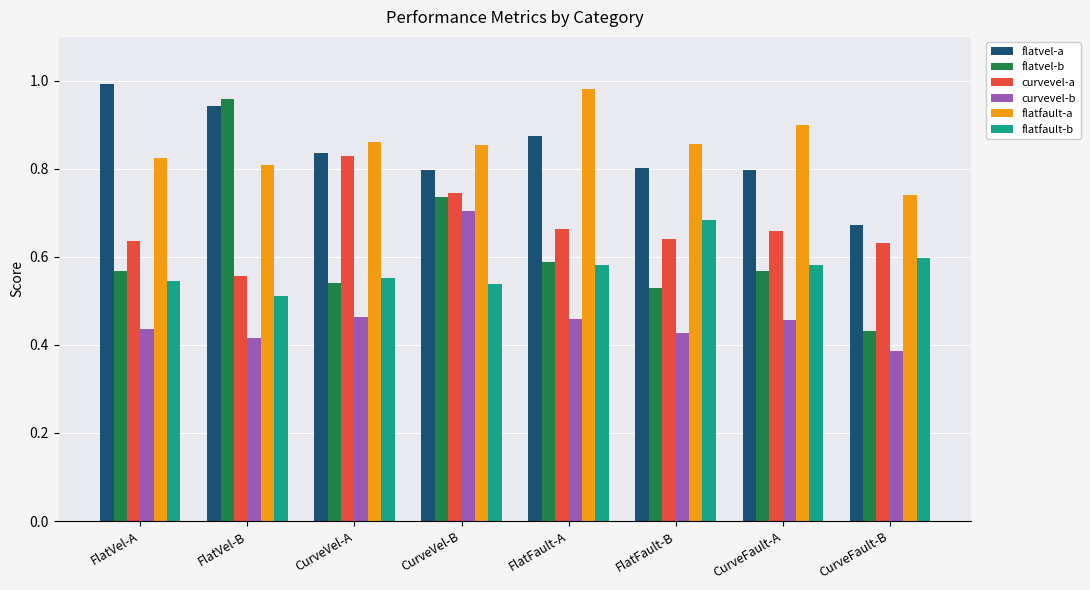

Which label corresponds to the largest value in the chart?

FlatVel-A